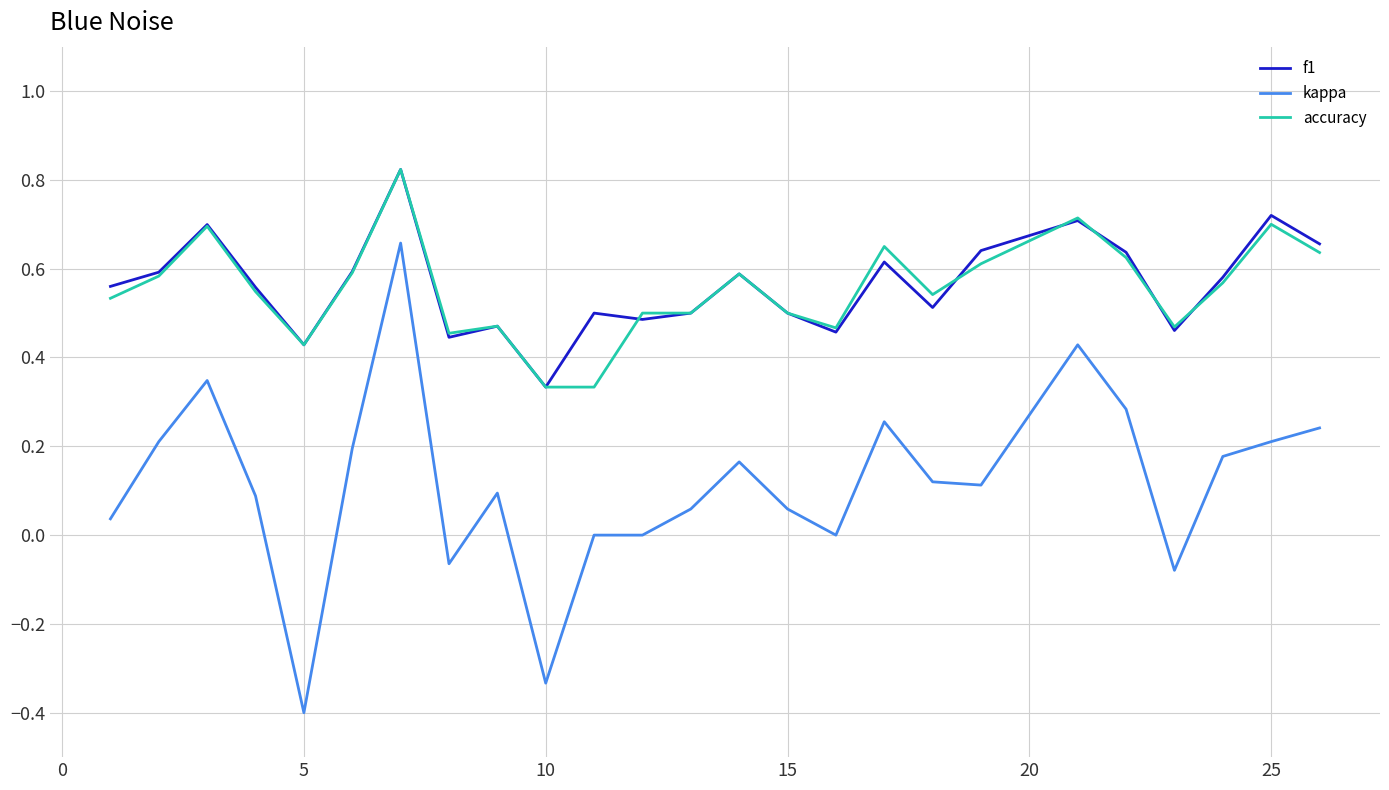

What is the smallest value displayed?

-0.4